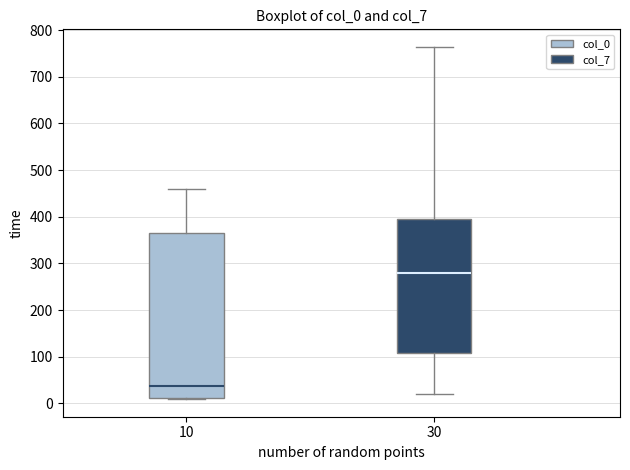

Where is the lower edge of the box at x = 30 on the y-axis? The values are not printed on the chart, so give them approximately, as read against the axis.

110